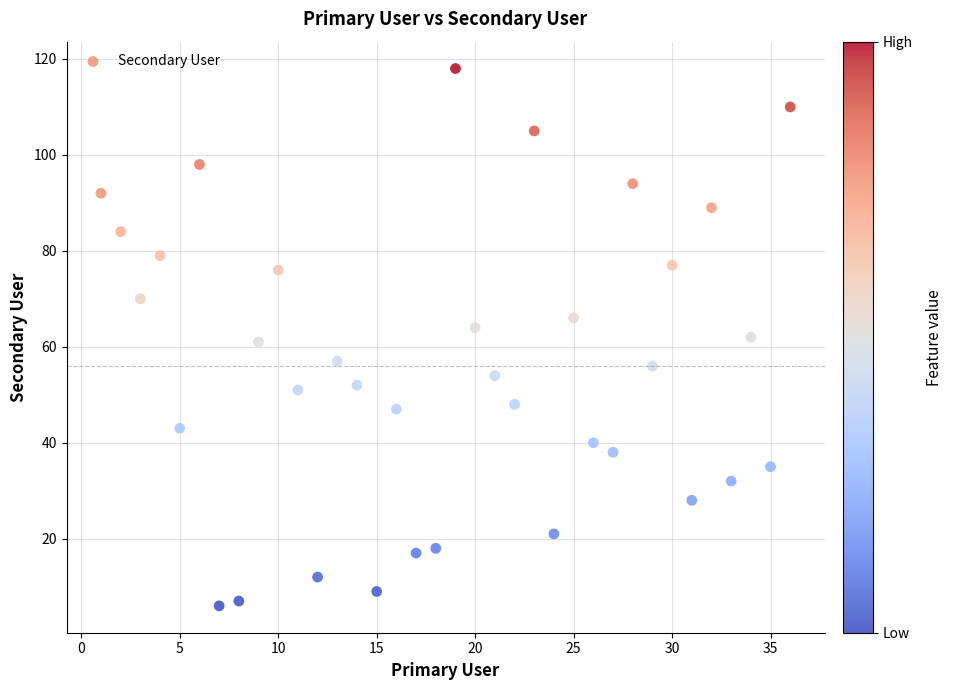

What is the range of X values (max minus min)?

35